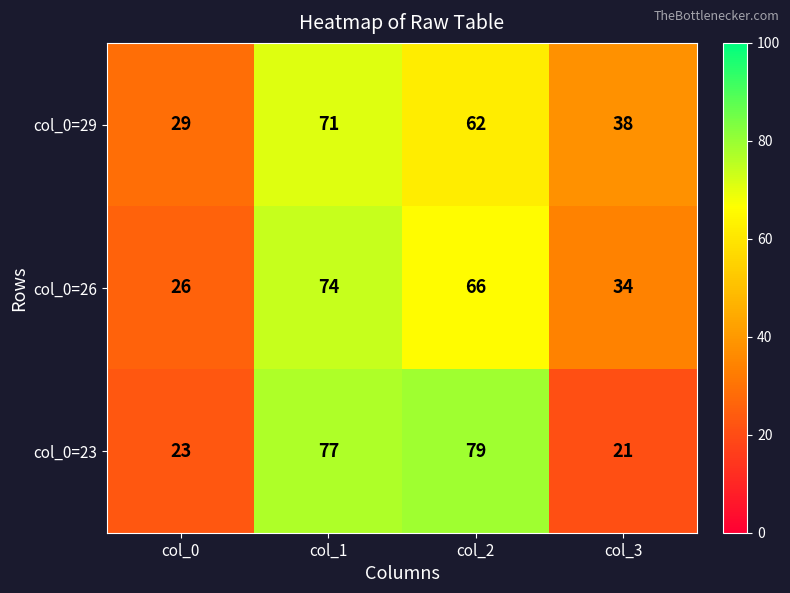

At which label is col_0=23 closest to 50?

col_0